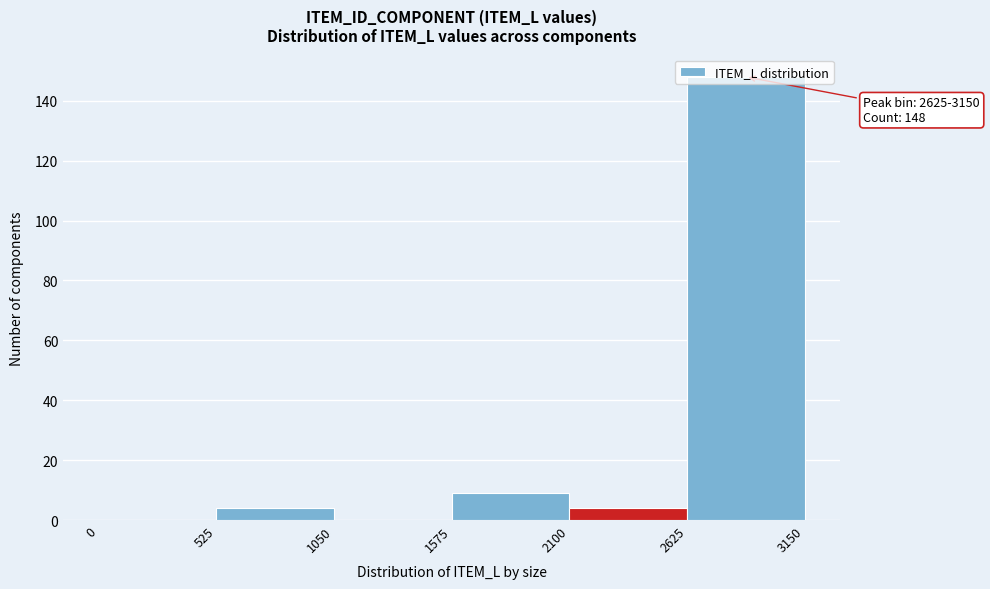

Over which range of the x-axis is the bar tallest?

2625 to 3150